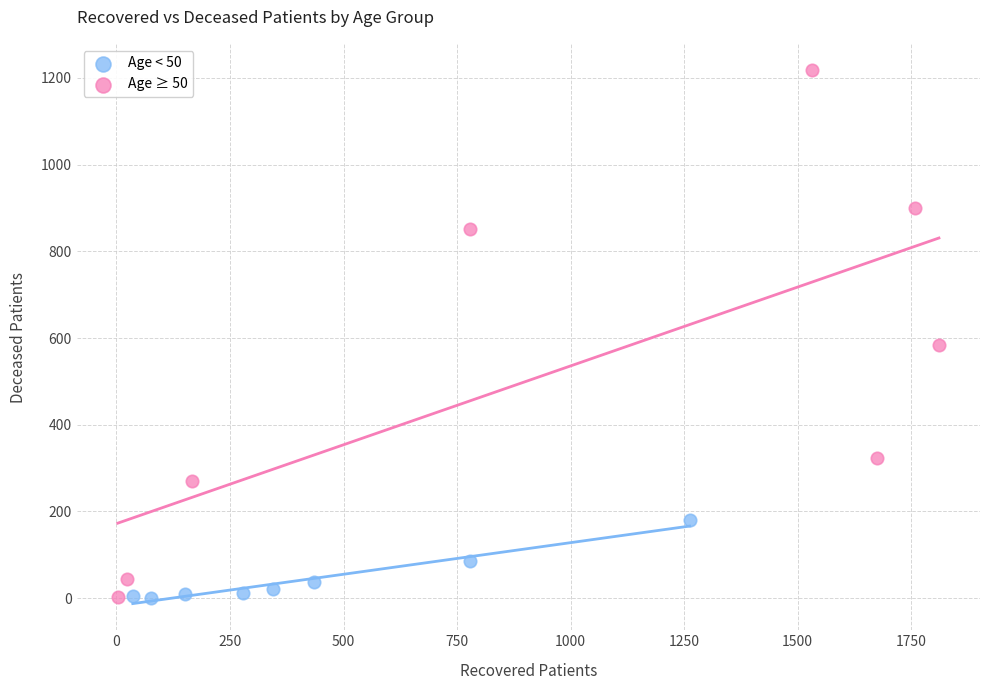

Which series has the widest spread of Y values?

Age ≥ 50